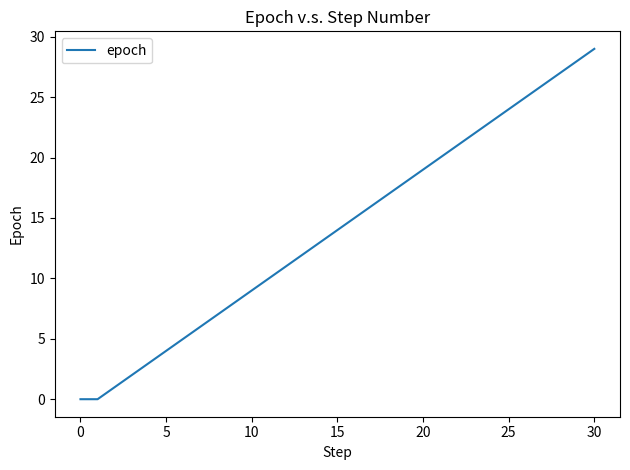

What is the difference between the maximum and minimum values?

29